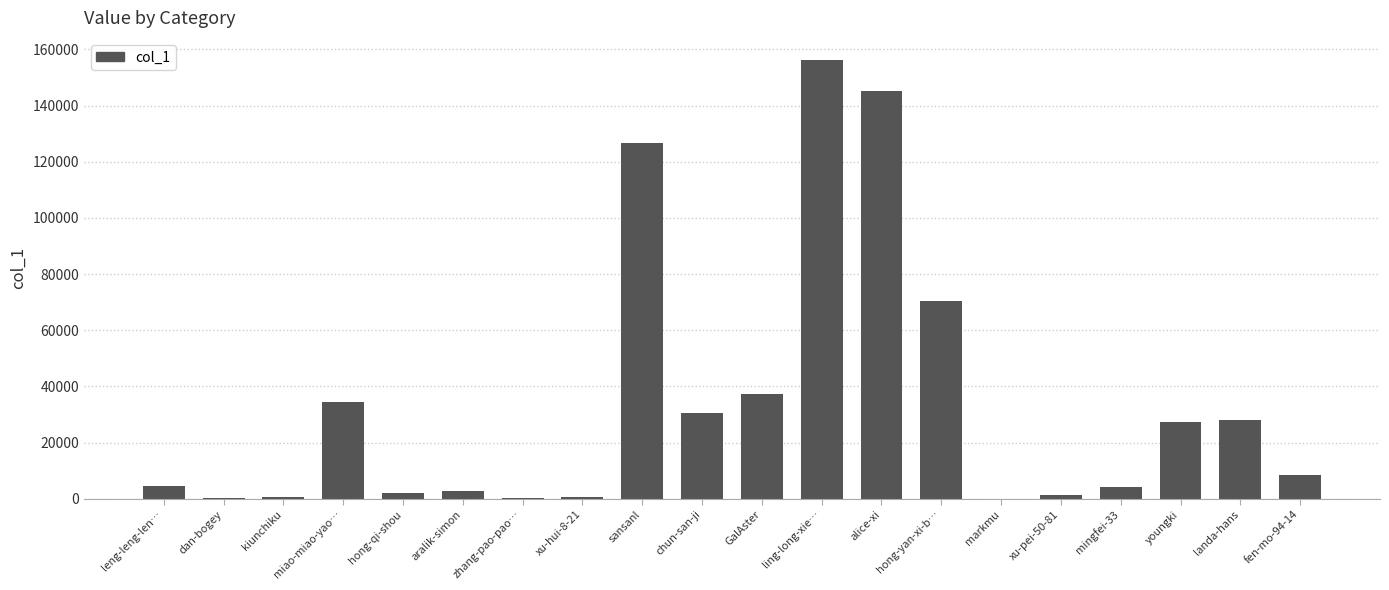

How many data points does each series have?

20